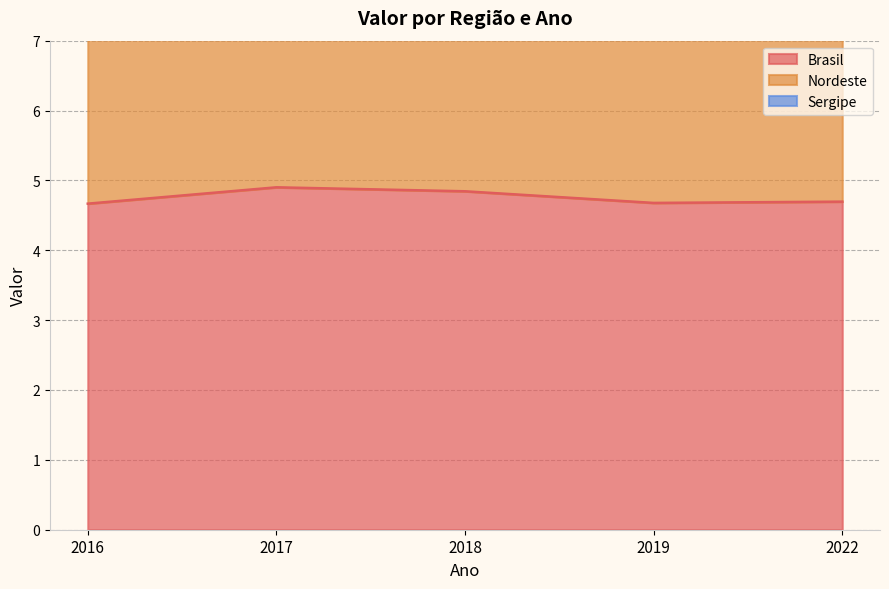

True or false: Sergipe and Brasil intersect in this chart.

False